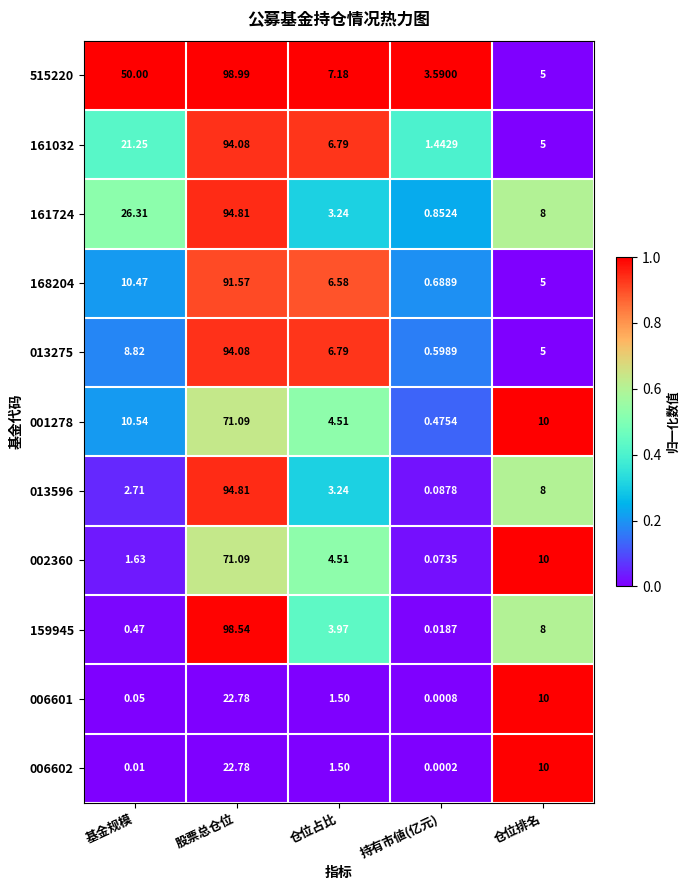

At which label does 006601 first exceed 1?

股票总仓位